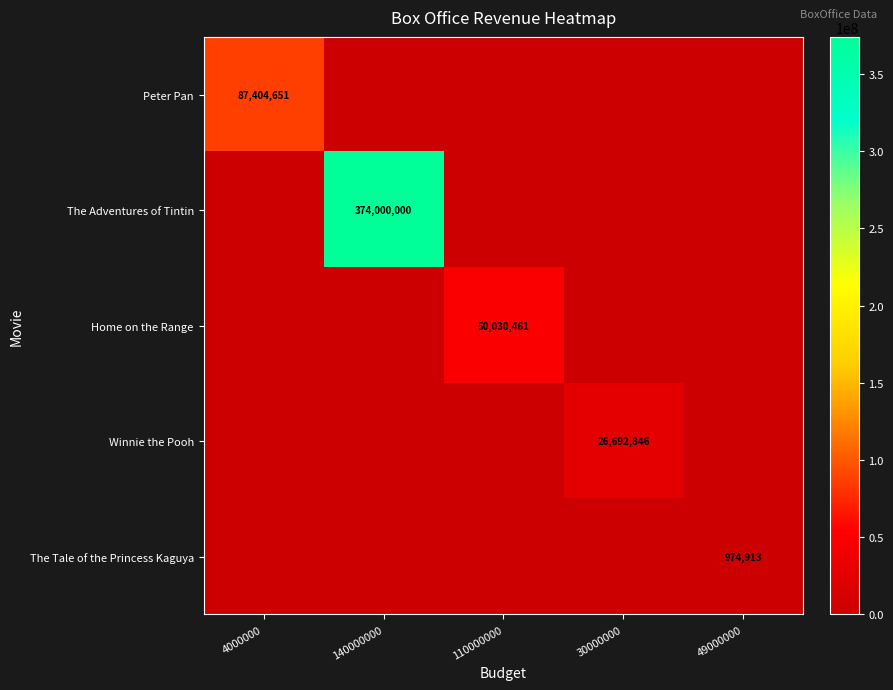

Is it true that The Tale of the Princess Kaguya equals 423320 at 49000000?

False